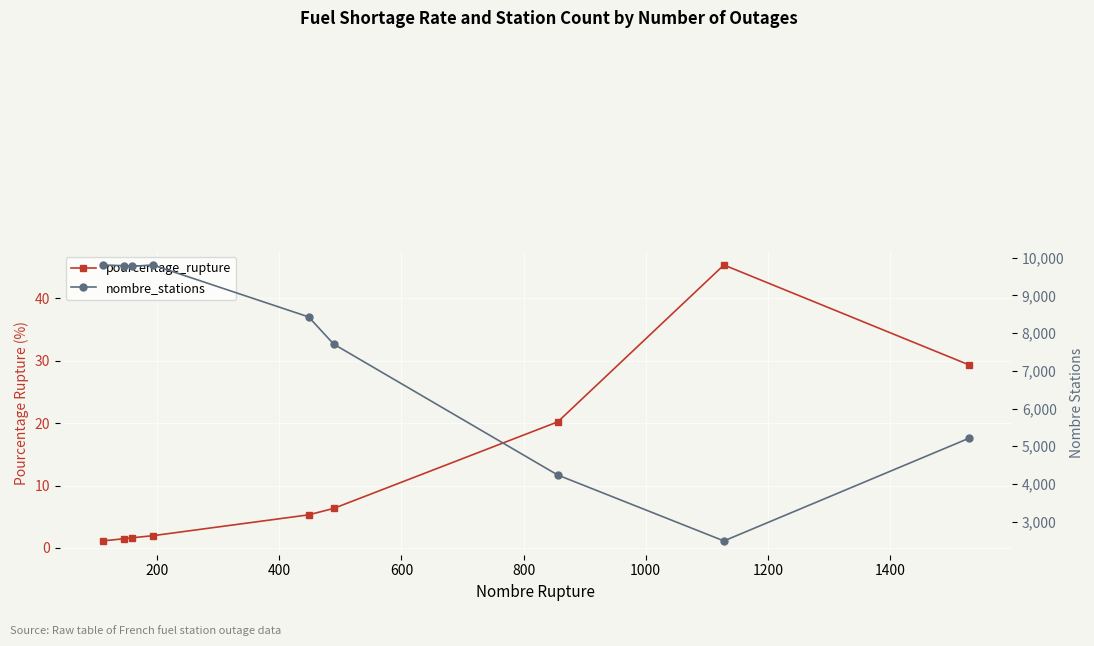

What are all the series names shown in the legend?

pourcentage_rupture, nombre_stations